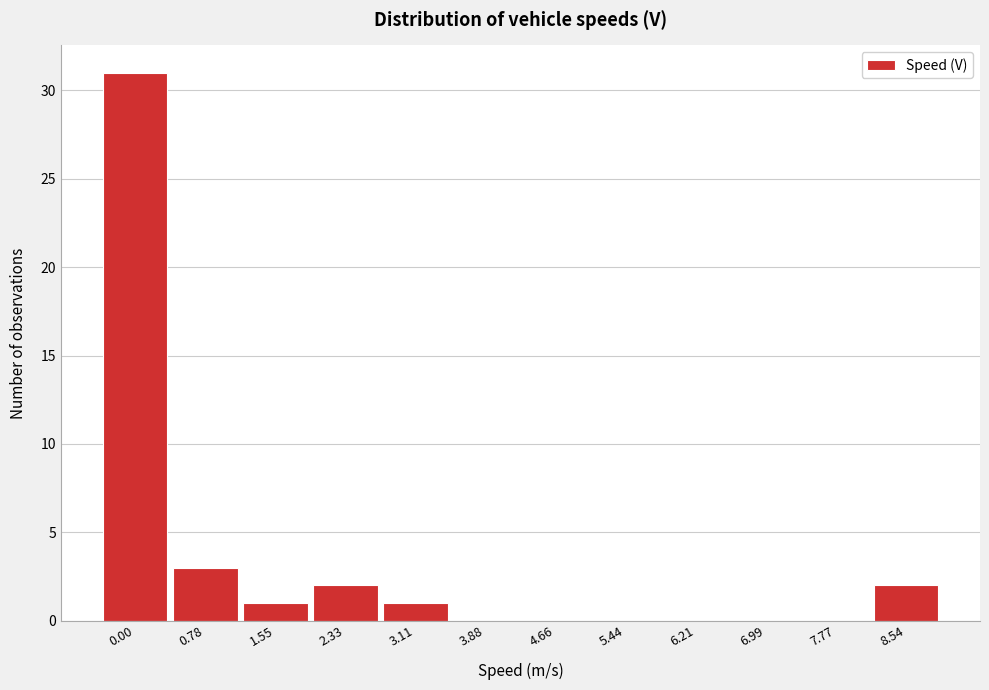

Reading left to right, what are all the values shown in this chart?

0.00=31	0.78=3	1.55=1	2.33=2	3.11=1	3.88=0	4.66=0	5.44=0	6.21=0	6.99=0	7.77=0	8.54=2